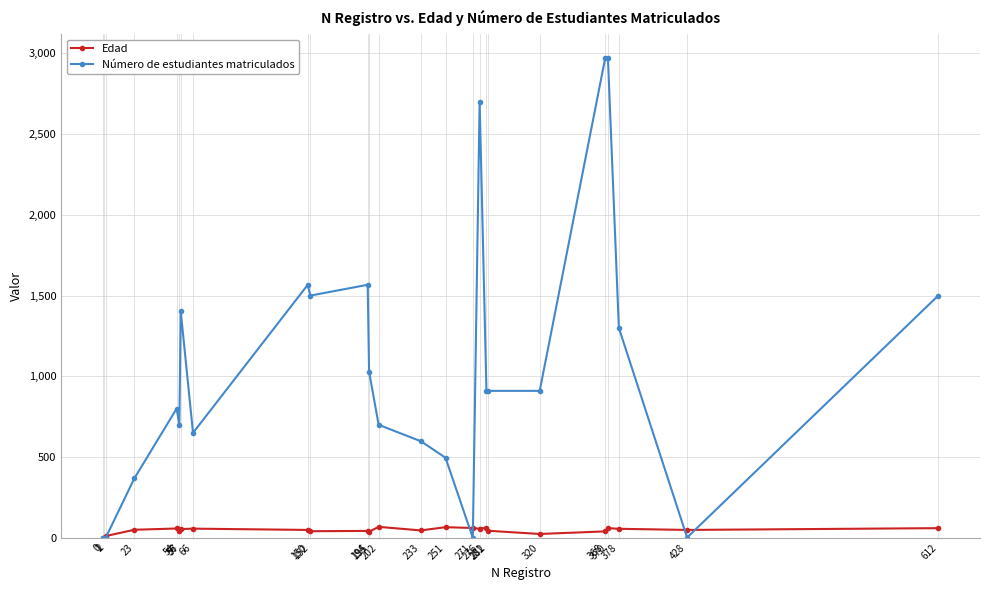

Which series has the largest range (max minus min)?

Número de estudiantes matriculados